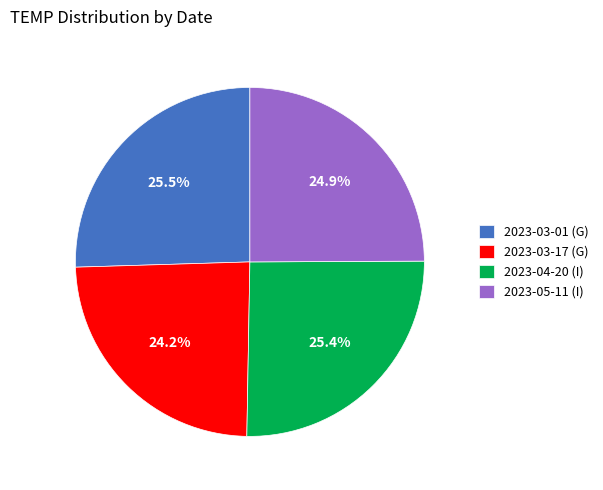

Is there any slice that represents more than half of the pie?

No